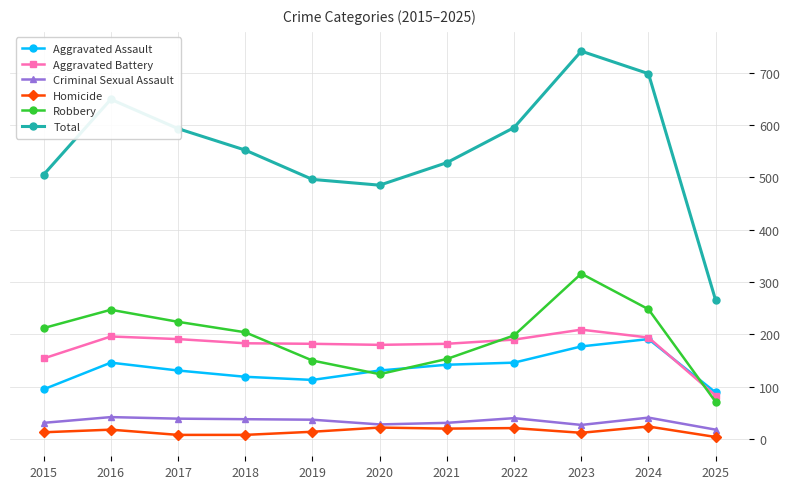

At which category does Robbery reach its first local valley?

2020